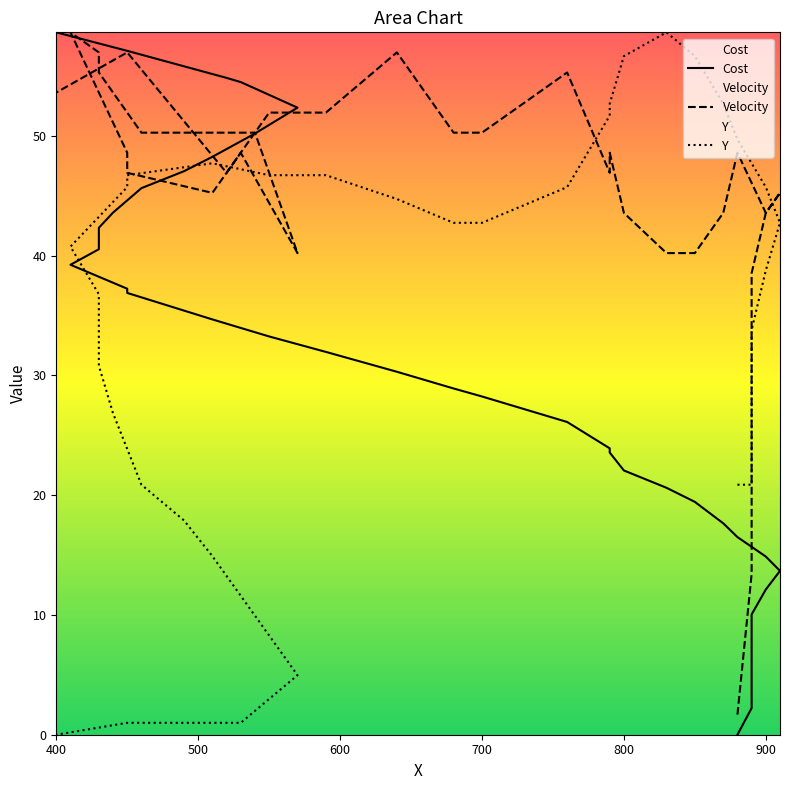

What is the sum of all Velocity values?

1779.3